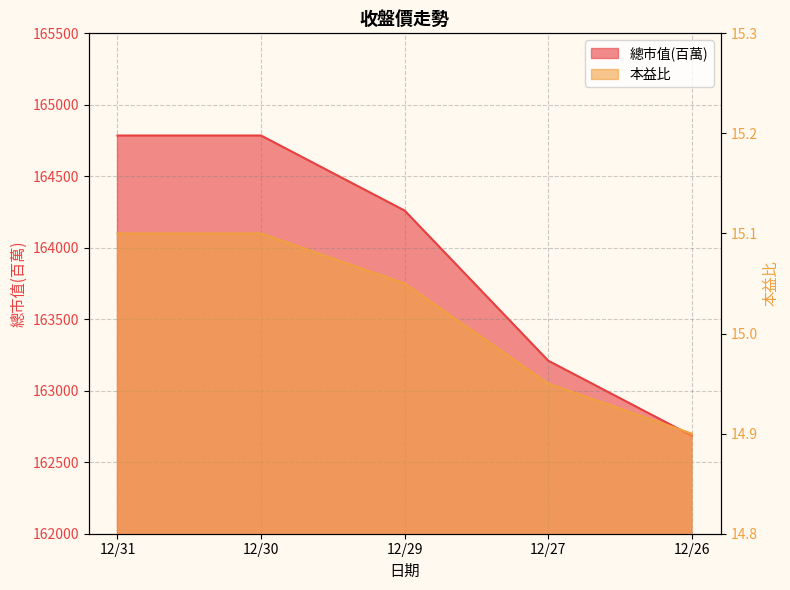

At how many categories does at least one series exceed 3634?

5